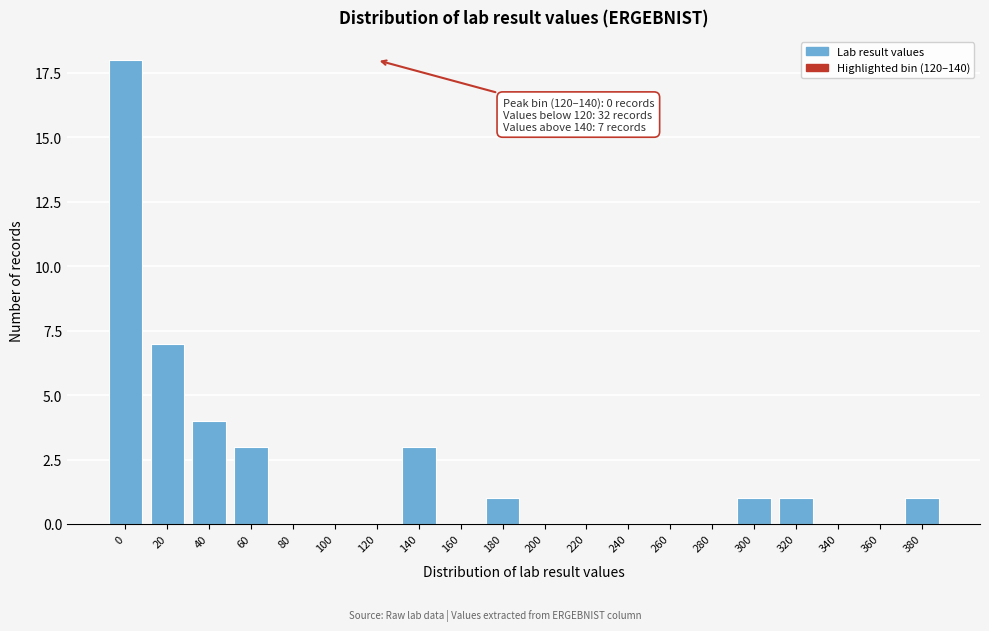

Reading left to right, transcribe all the data shown in this chart.

0=18	20=7	40=4	60=3	80=0	100=0	120=0	140=3	160=0	180=1	200=0	220=0	240=0	260=0	280=0	300=1	320=1	340=0	360=0	380=1